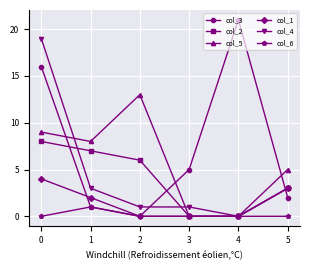

What is the difference between the highest and lowest values at 4?

21